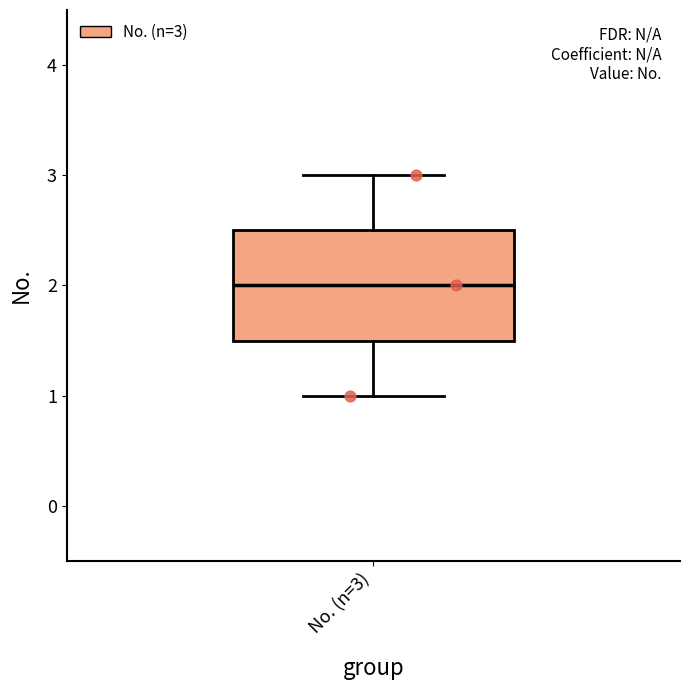

Transcribe this box plot: give where the median line is, the range the box spans, and where the two whiskers end, as read against the y-axis. The values are not printed on the chart, so give them approximately, as read against the axis.

median 2.0, box 1.5 to 2.5, whiskers 1.0 to 3.0